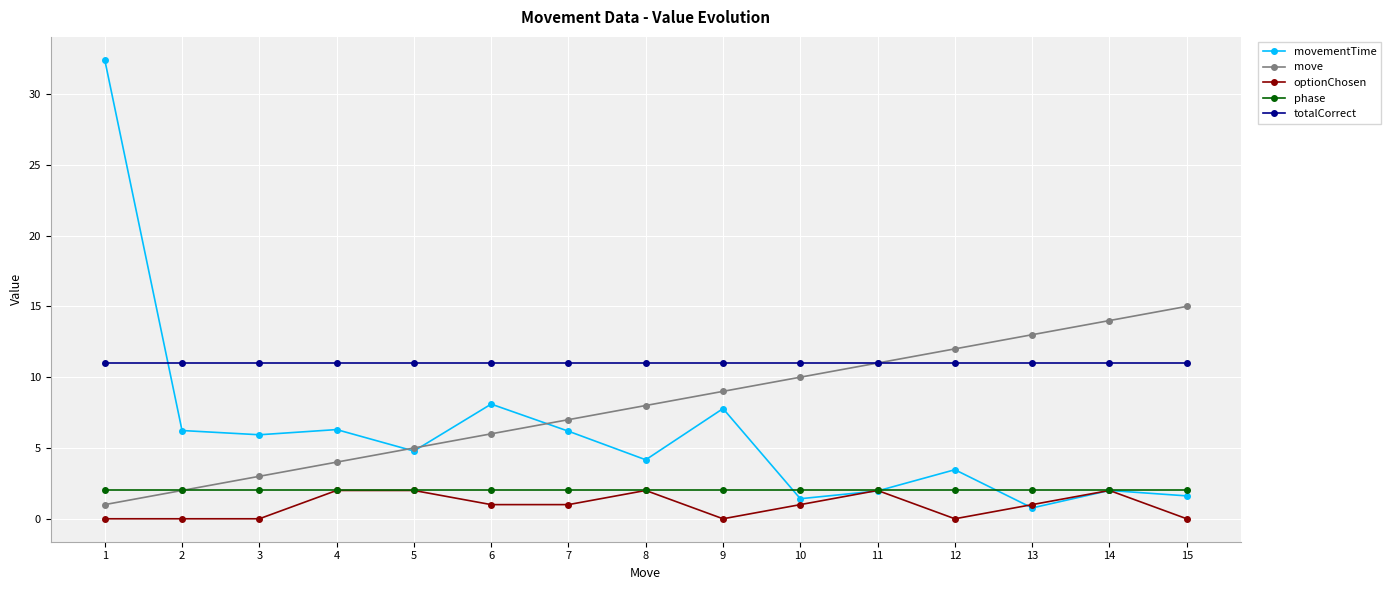

Which series changed the most between 3 and 12?

move